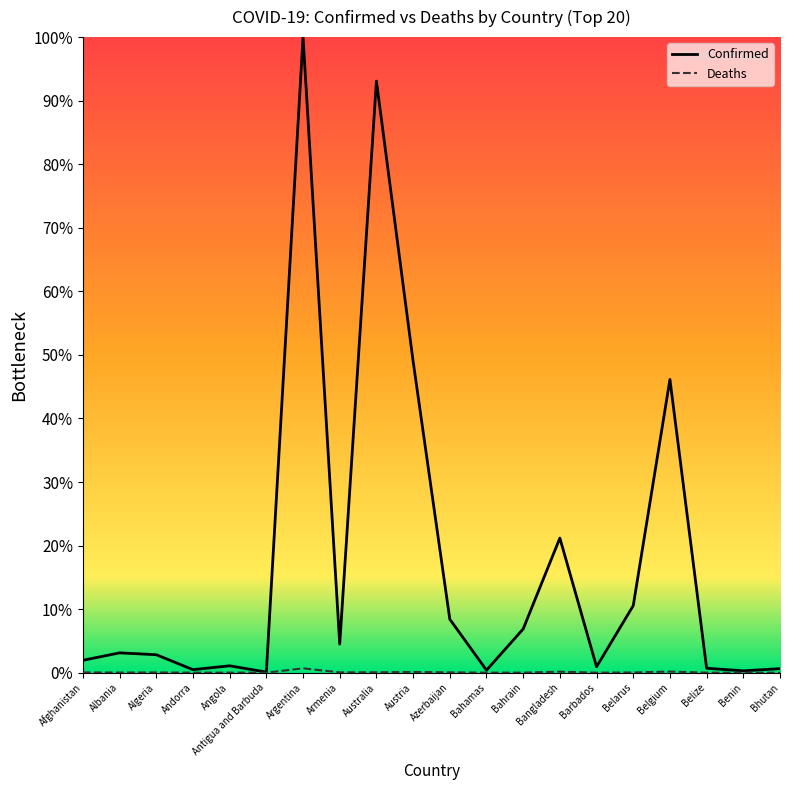

Does the chart have visible grid lines?

No